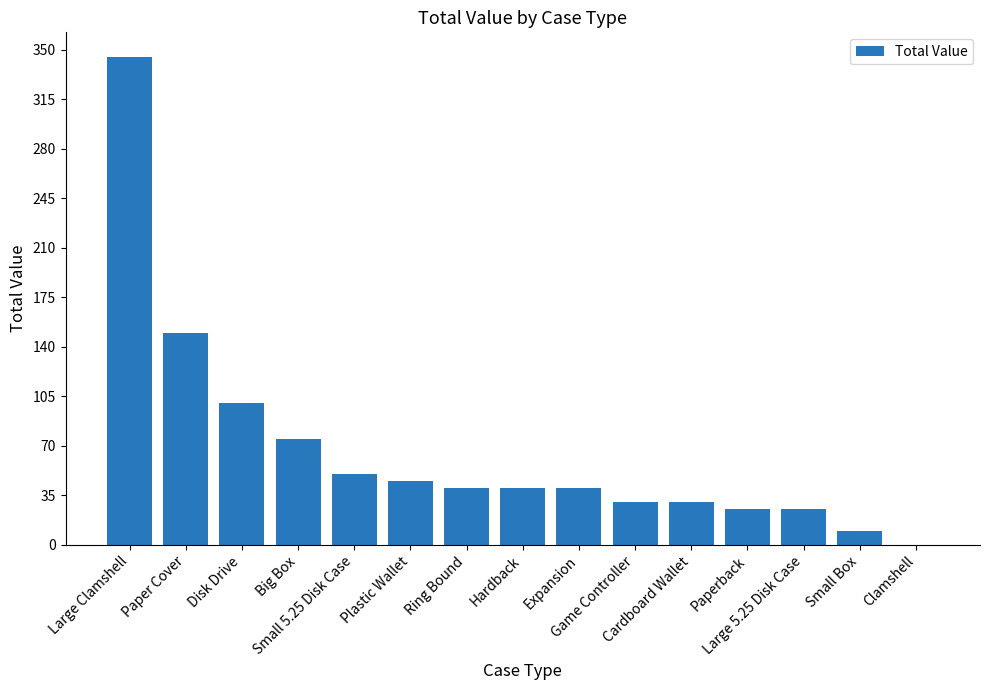

What is the sum of all values?

1005